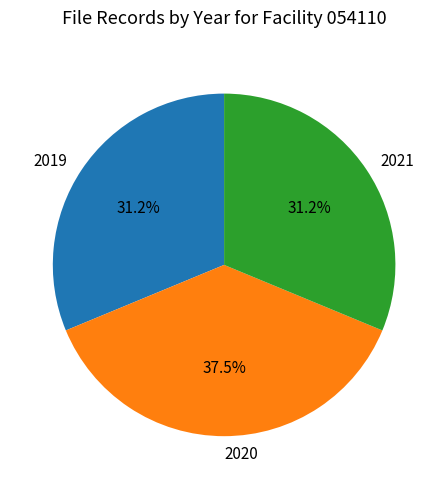

What is the ratio of the value at 2020 to the value at 2019?

1.2